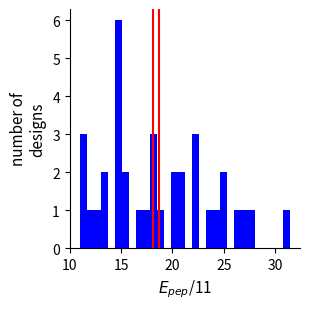

Read against the x-axis, roughly where is the centre of the tallest bar?

14.5